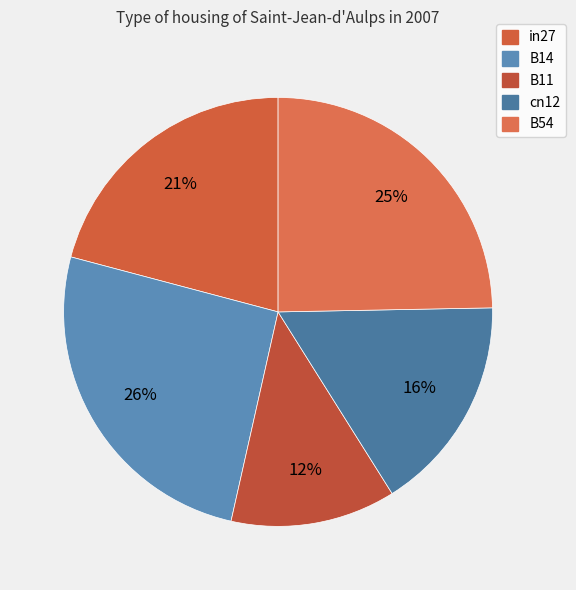

Does any single category account for the majority?

No